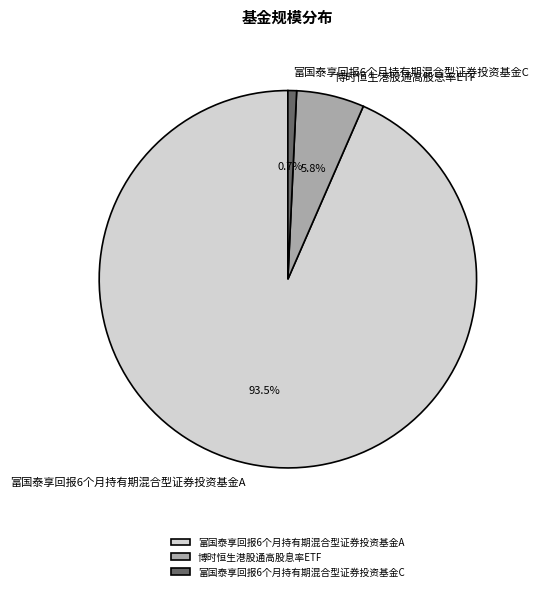

To the nearest percent, what is the difference between the 富国泰享回报6个月持有期混合型证券投资基金A and 富国泰享回报6个月持有期混合型证券投资基金C slice percentages?

93%